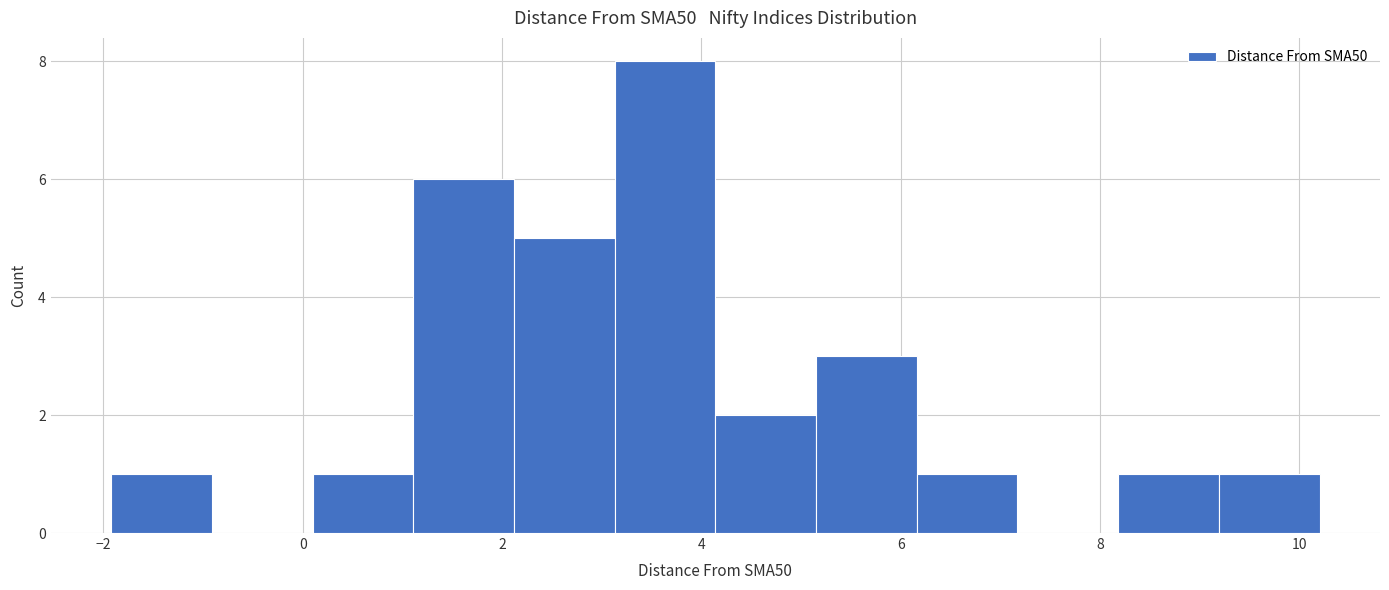

Reading left to right, transcribe this chart: for each bar, give the range it covers on the x-axis and its height. Neither the bar edges nor the heights are printed on the chart, so give them approximately, as read against the axes.

-2.0 to -1.0: 1
-1.0 to 0.0: 0
0.0 to 1.2: 1
1.2 to 2.2: 6
2.2 to 3.2: 5
3.2 to 4.2: 8
4.2 to 5.2: 2
5.2 to 6.2: 3
6.2 to 7.2: 1
7.2 to 8.2: 0
8.2 to 9.2: 1
9.2 to 10.2: 1